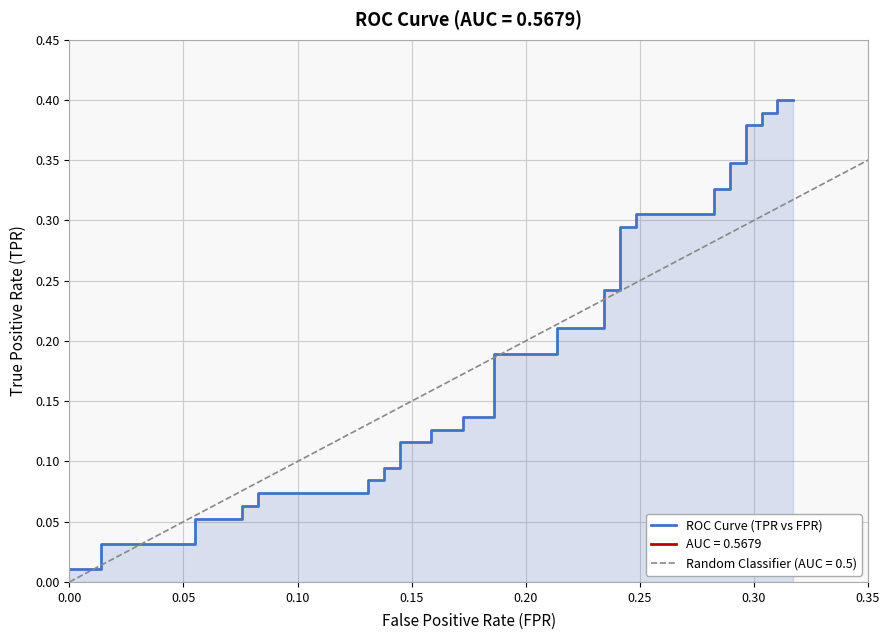

Between 16 and 38, which is larger?

38